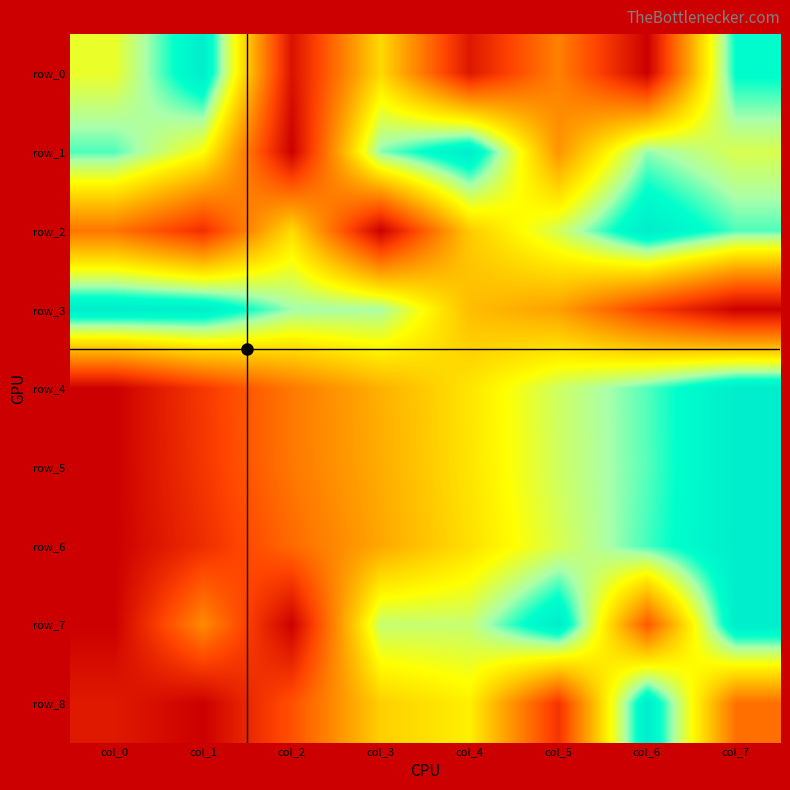

Reading left to right, transcribe all the data shown in this chart.

row_0: 0.7	1.0	0.1	0.6	0.1	0.4	0.0	0.9
row_1: 0.9	0.7	0.0	0.8	1.0	0.4	0.8	0.7
row_2: 0.3	0.1	0.6	0.0	0.5	0.7	1.0	0.9
row_3: 1.0	1.0	0.8	0.8	0.5	0.4	0.2	0.0
row_4: 0.0	0.2	0.3	0.5	0.6	0.7	0.9	1.0
row_5: 0.0	0.2	0.3	0.5	0.6	0.7	0.8	1.0
row_6: 0.0	0.1	0.3	0.4	0.6	0.7	0.9	1.0
row_7: 0.0	0.4	0.0	0.7	0.7	1.0	0.3	1.0
row_8: 0.1	0.0	0.2	0.5	0.6	0.2	1.0	0.3